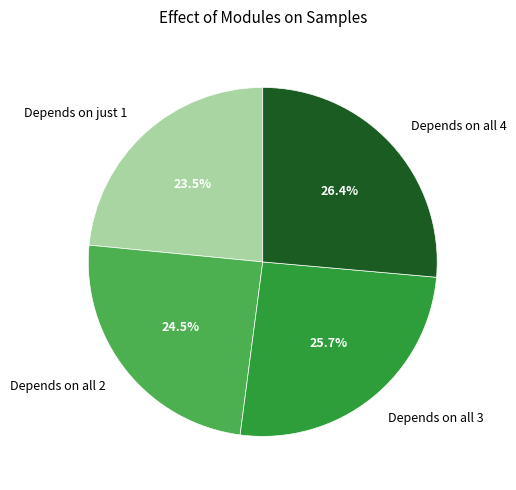

Do Depends on all 2 and Depends on all 3 together represent more than half of the pie?

Yes